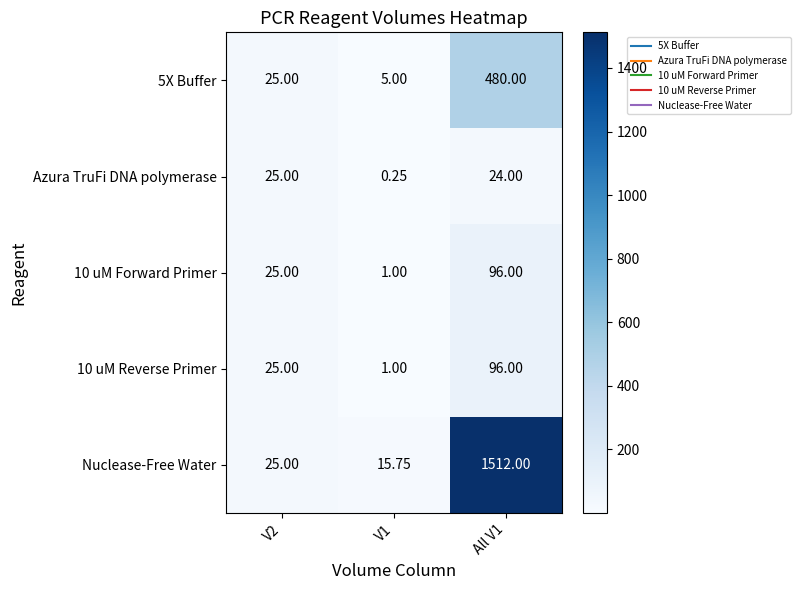

Which series has the largest total across all categories?

Nuclease-Free Water